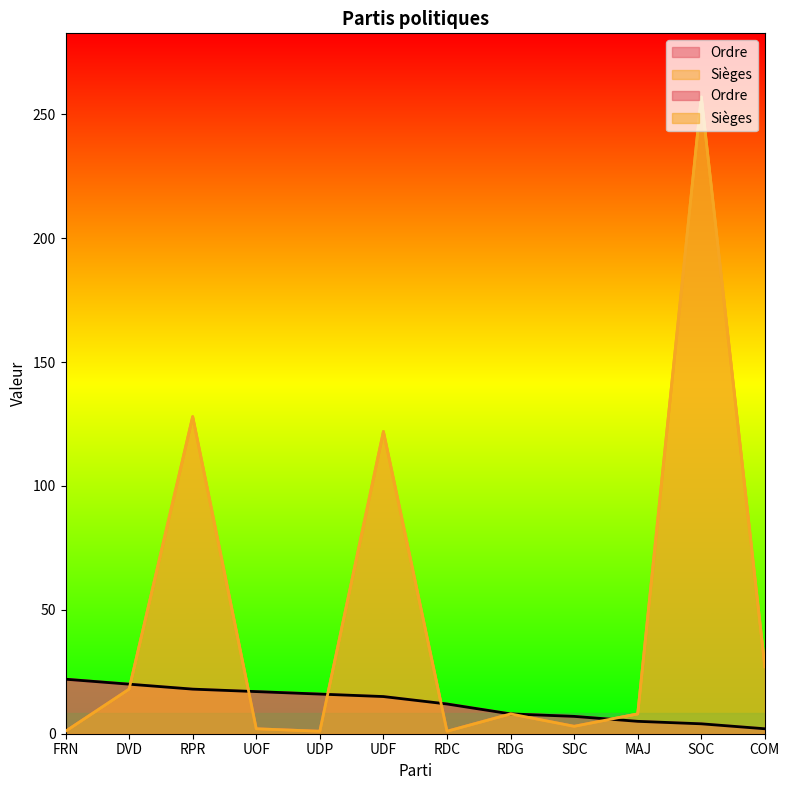

How many data points in Ordre are less than 15?

6